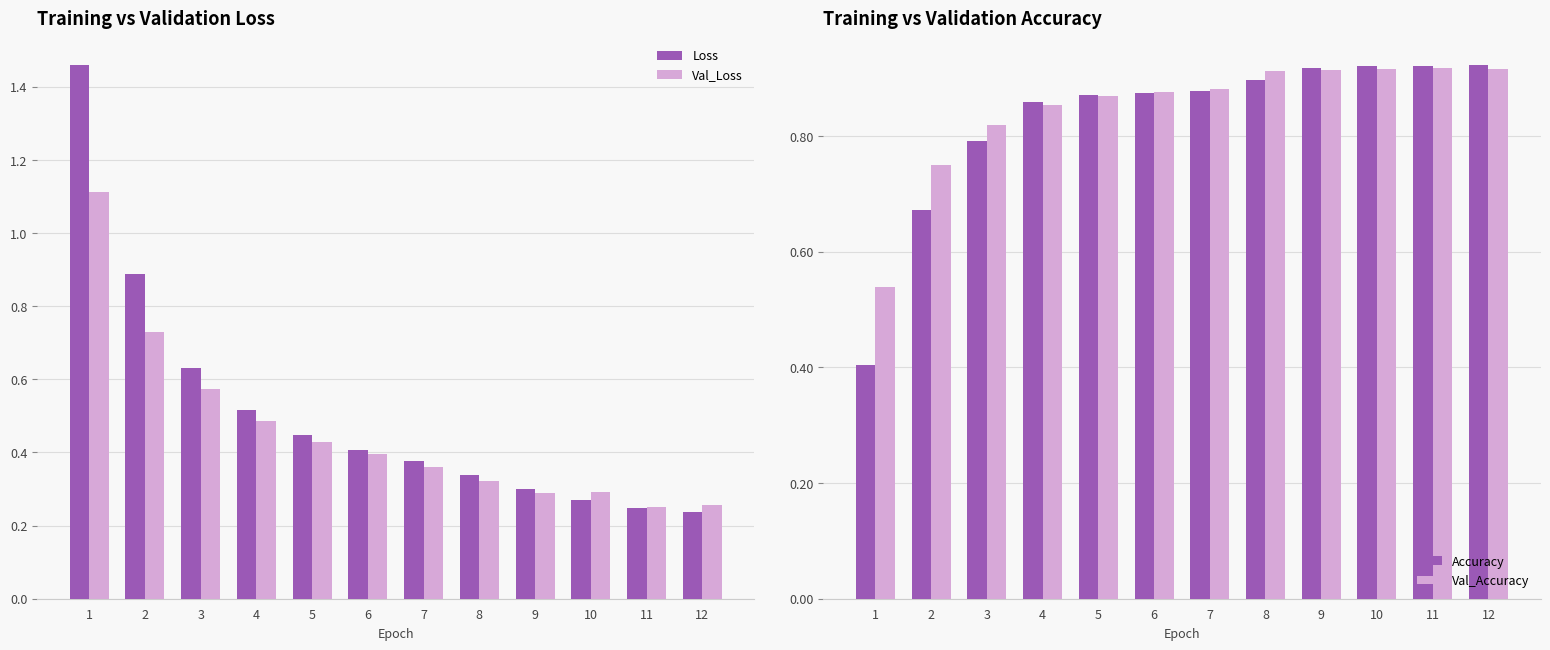

The Loss series shows 0.5 at 6. True or false?

False